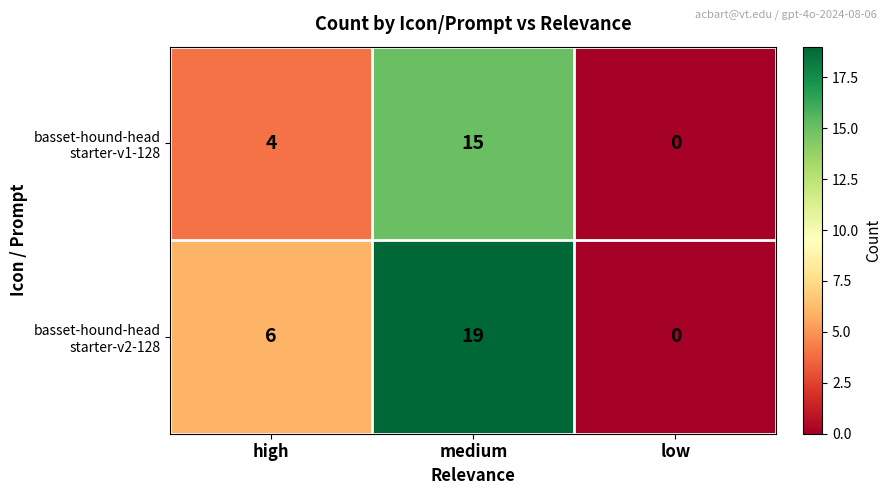

What is the total value across all series at medium?

34